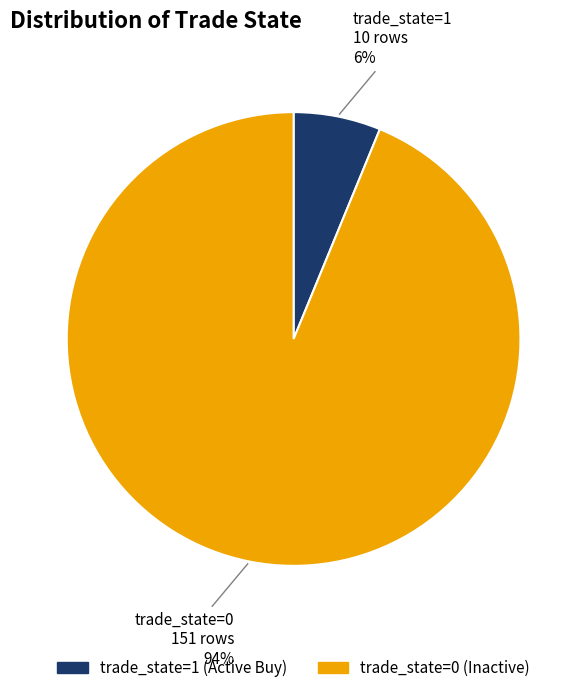

To the nearest percent, what is the average slice percentage?

50%